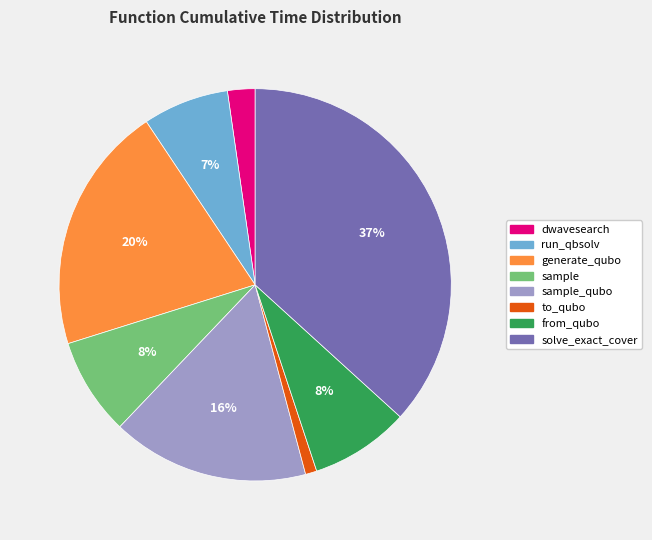

To the nearest percent, what is the difference between the largest and smallest slice percentages?

36%